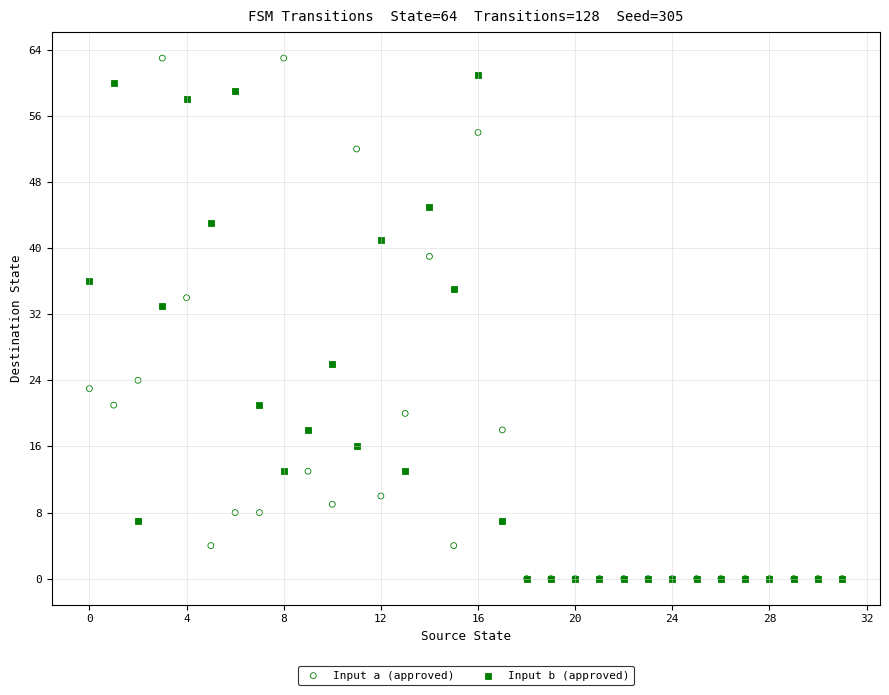

In the Input a (approved) series, what Y value is closest to 31?

34